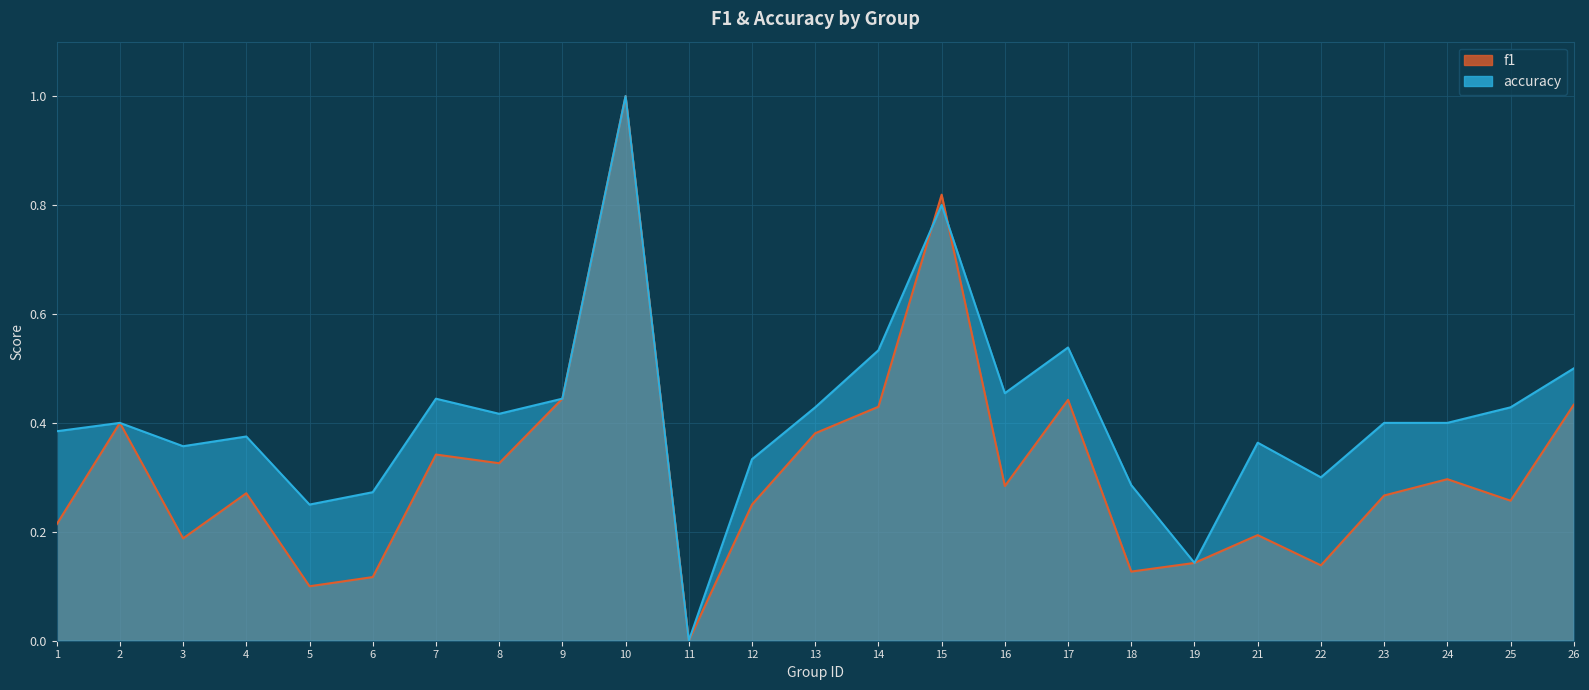

At which category is the sum across all series the highest?

10